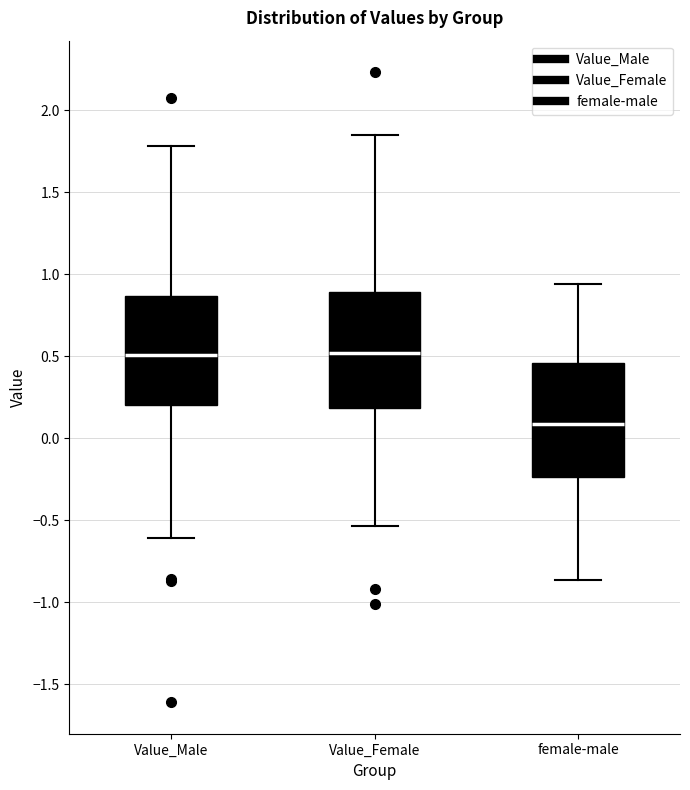

Reading left to right, transcribe this box plot: for each box, give where its median line is, the range the box spans, and where its two whiskers end, as read against the y-axis. The values are not printed on the chart, so give them approximately, as read against the axis.

Value_Male: median 0.50, box 0.20 to 0.85, whiskers -0.60 to 1.80
Value_Female: median 0.50, box 0.20 to 0.90, whiskers -0.55 to 1.85
female-male: median 0.10, box -0.25 to 0.45, whiskers -0.85 to 0.95